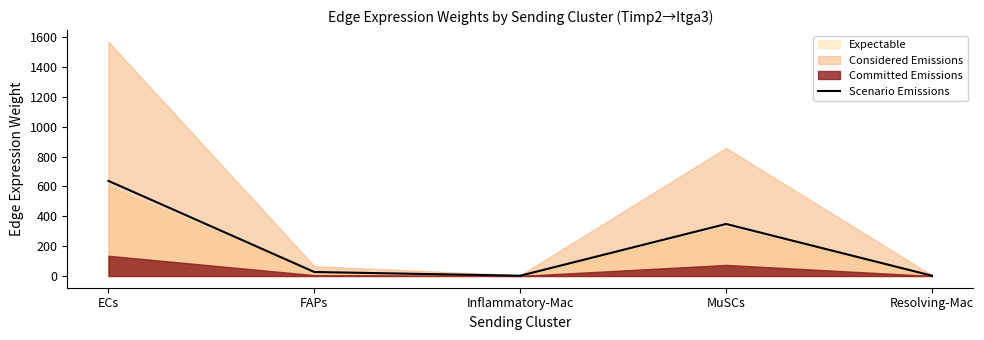

Reading left to right, what are all the values shown in this chart?

636.9	26.8	2.0	348.5	2.1